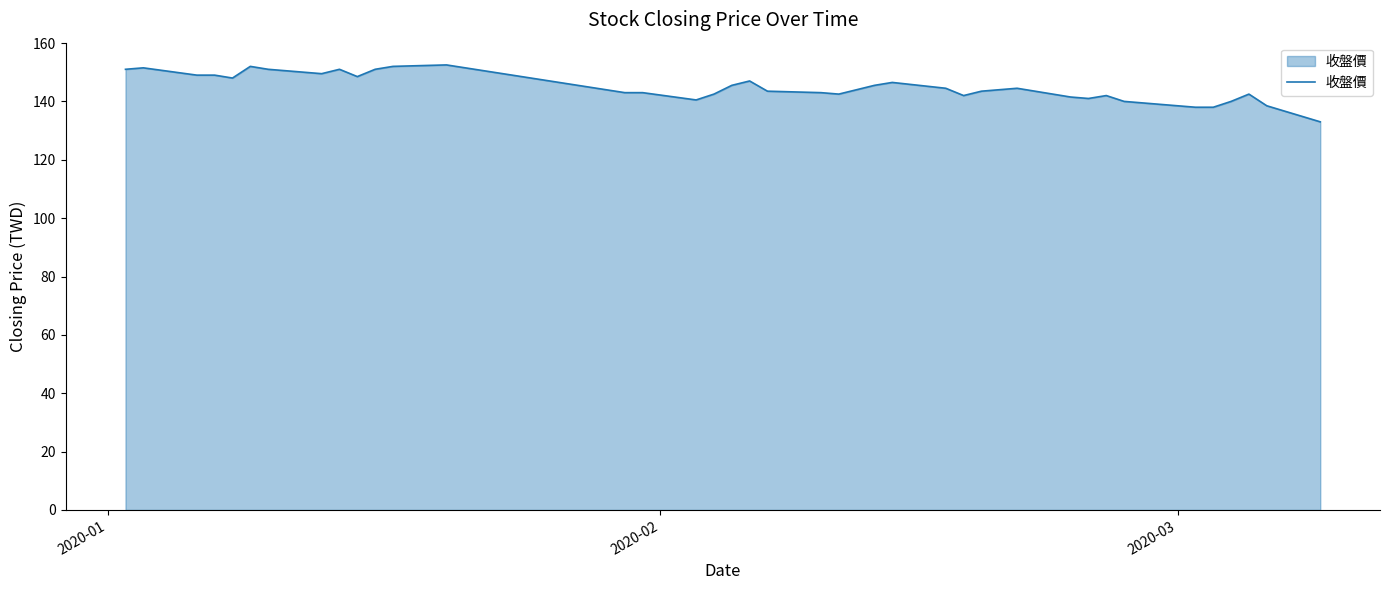

Does the chart have visible grid lines?

No